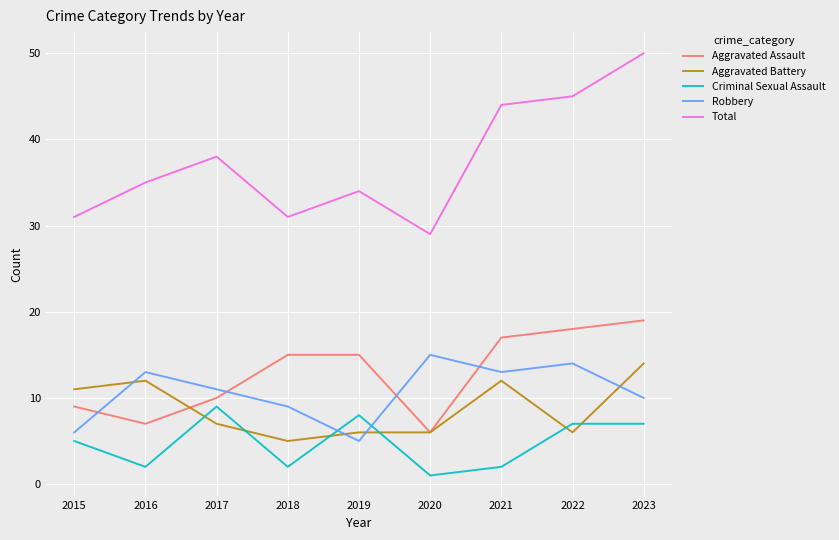

In Robbery, how many points are higher than both neighbors (excluding endpoints)?

3